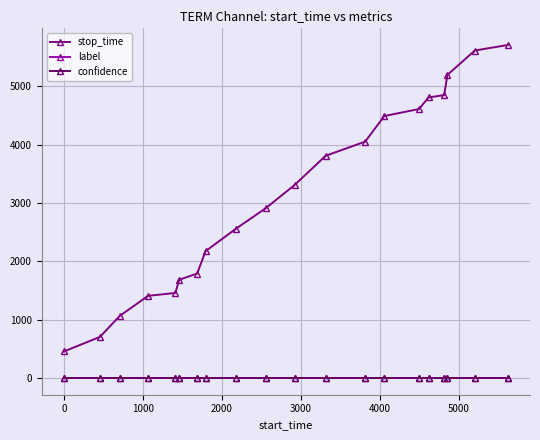

Does the chart display data point markers on the line(s)?

Yes